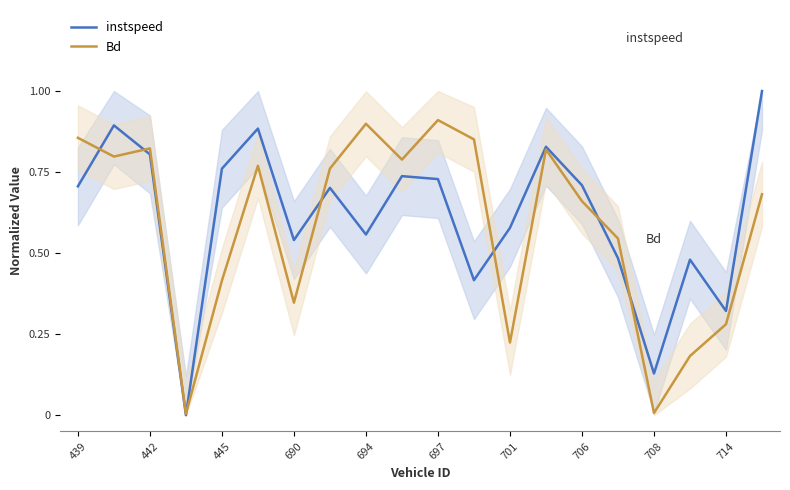

Is it true that Bd equals 1.5 at 697?

False